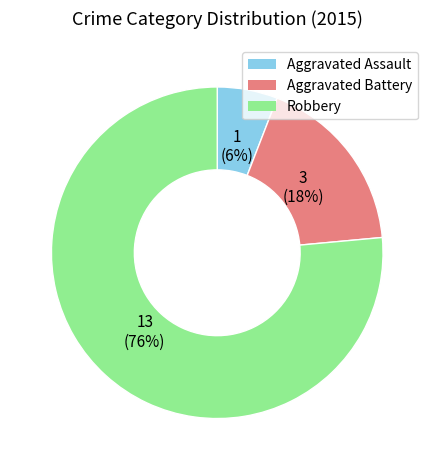

Do Robbery and Aggravated Assault together represent more than half of the pie?

Yes